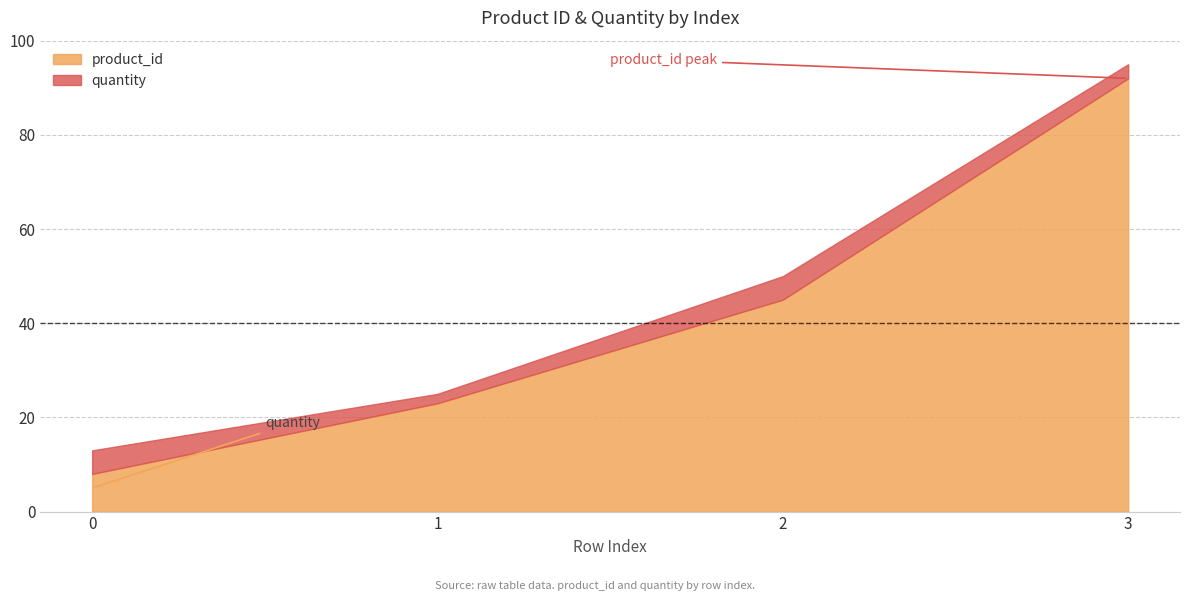

At which category is the sum across all series the highest?

3